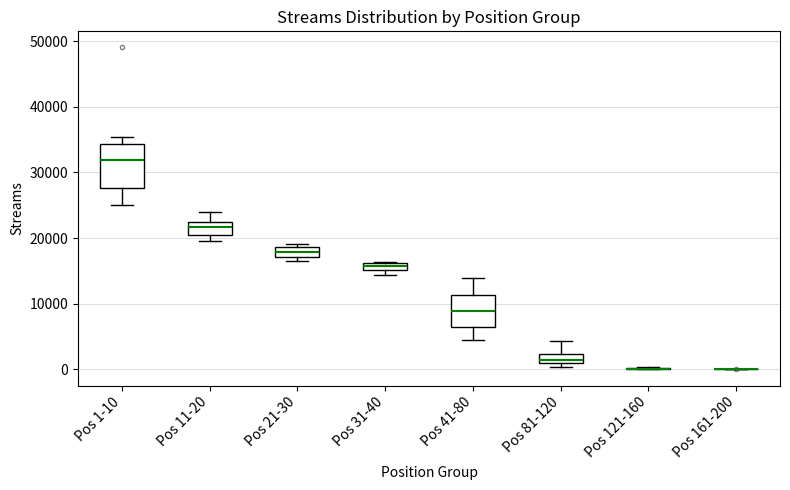

Where is the upper edge of the box for Pos 81-120 on the y-axis? The values are not printed on the chart, so give them approximately, as read against the axis.

2000